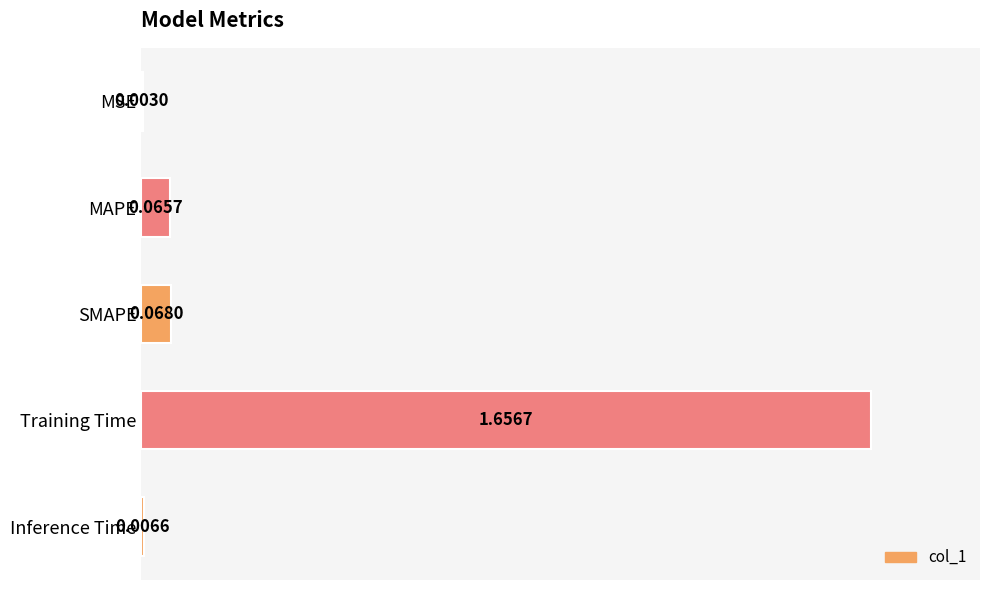

What is the change in value from MAPE to Training Time?

+1.6